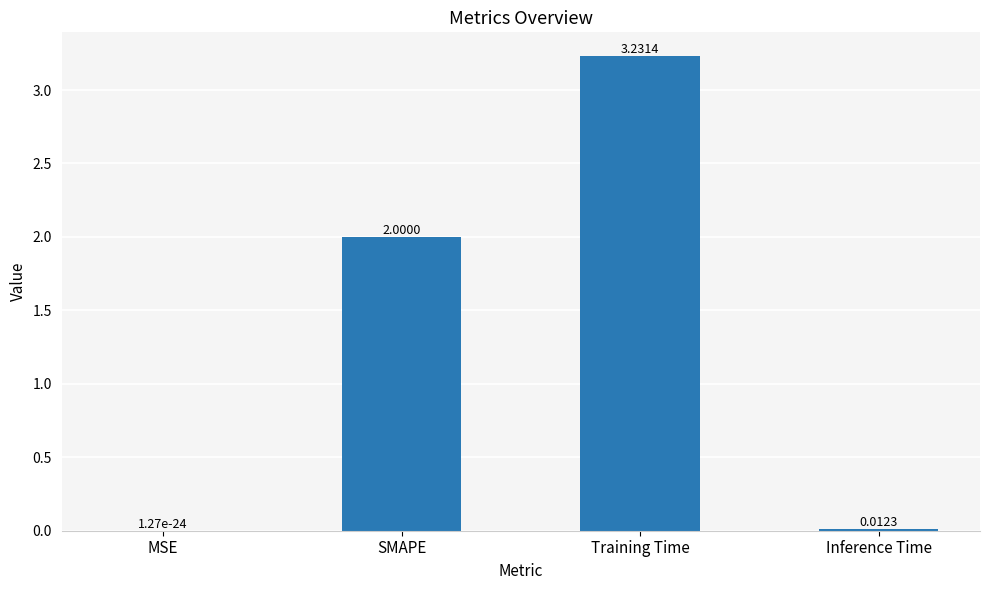

What is the sum of the values at SMAPE and Training Time?

5.2